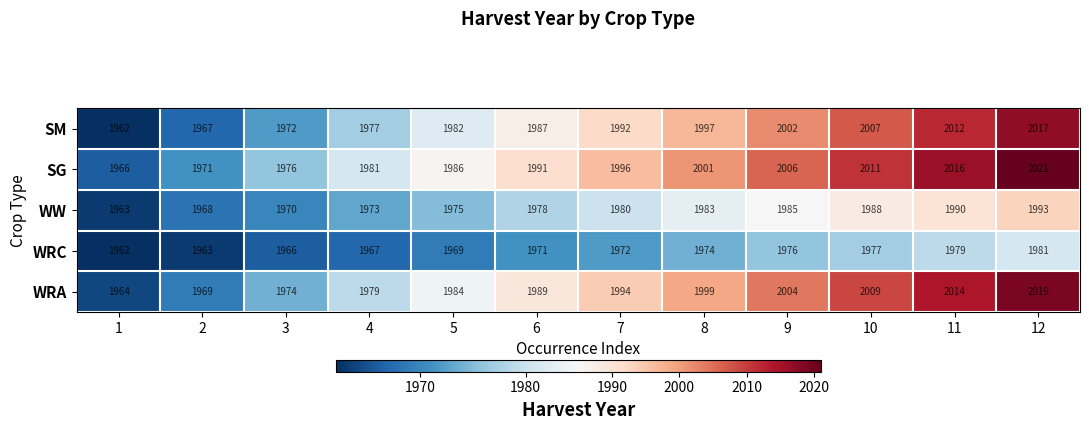

What value does the WRA series have at 1?

1964